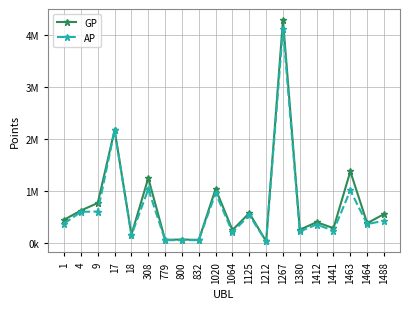

What are all the series names shown in the legend?

GP, AP